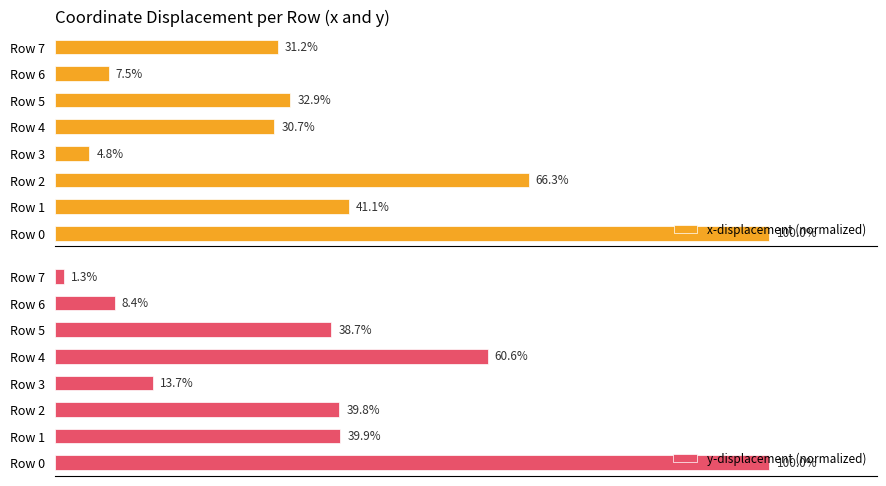

What are all the series names shown in the legend?

x-displacement (normalized), y-displacement (normalized)